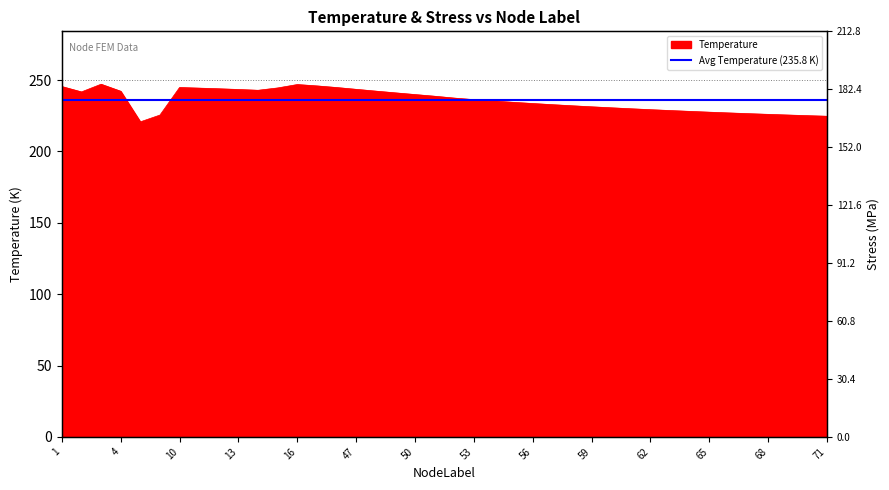

The chart shows a value of 245.5 at 1. True or false?

True